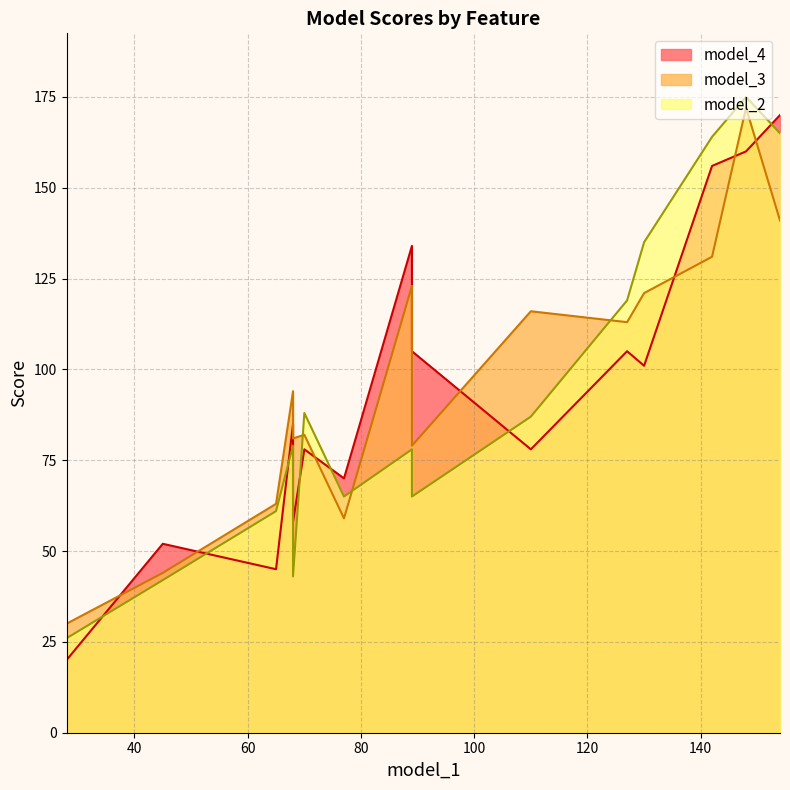

What is the maximum value shown in the chart?

175